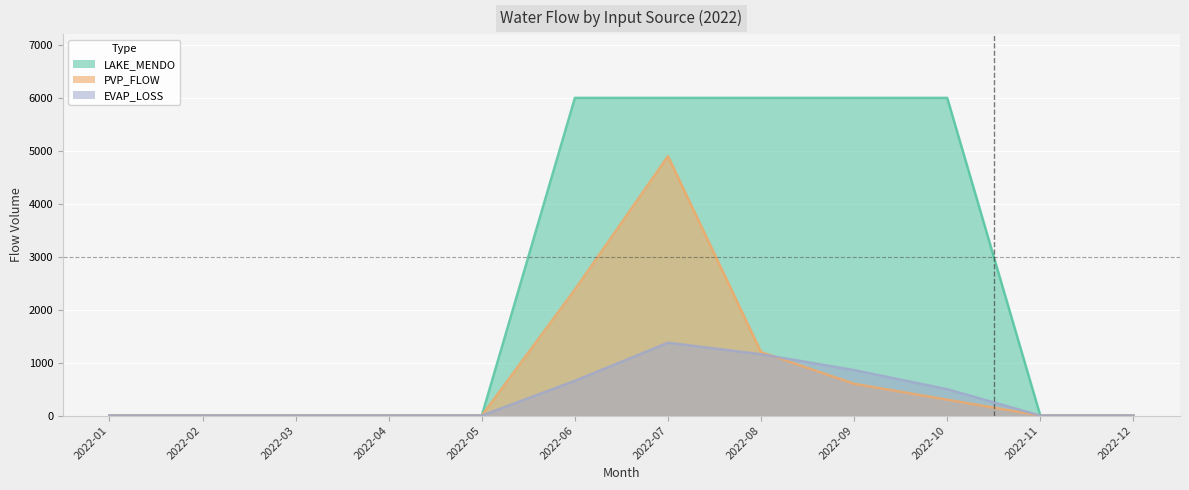

True or false: PVP_FLOW and LAKE_MENDO cross at least once.

False